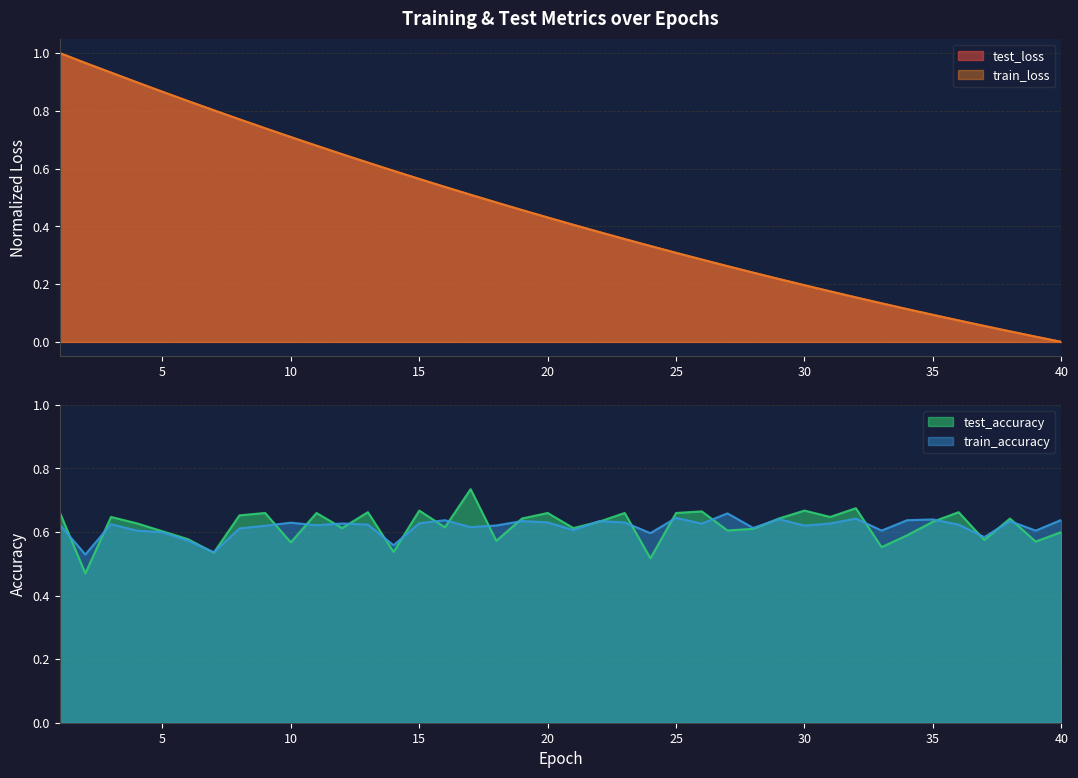

At which category is the sum across all series the highest?

1